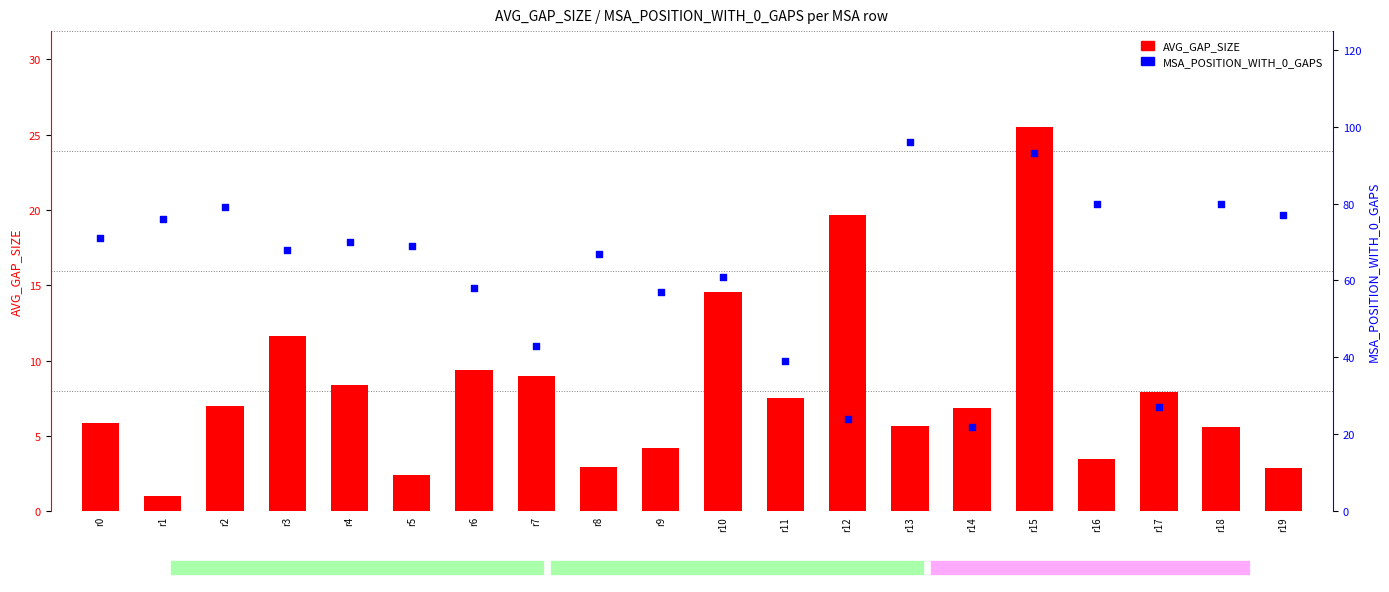

Which series has the widest spread of Y values?

MSA_POSITION_WITH_0_GAPS